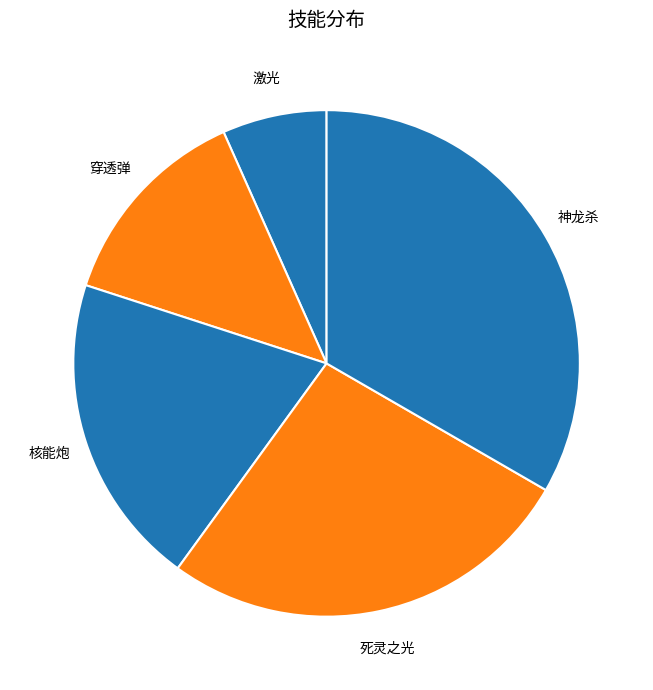

To the nearest percent, what is the combined percentage of 死灵之光 and 激光?

33%